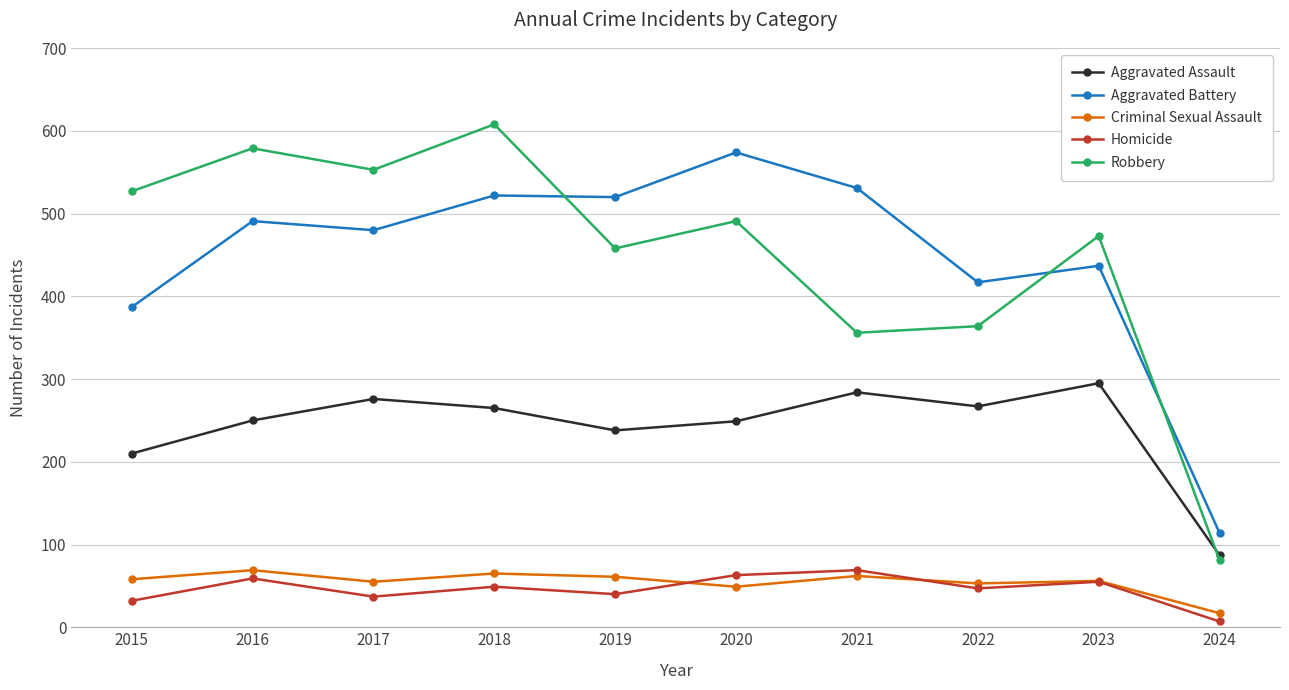

What is the value of the Criminal Sexual Assault point at the 2nd from the left?

69